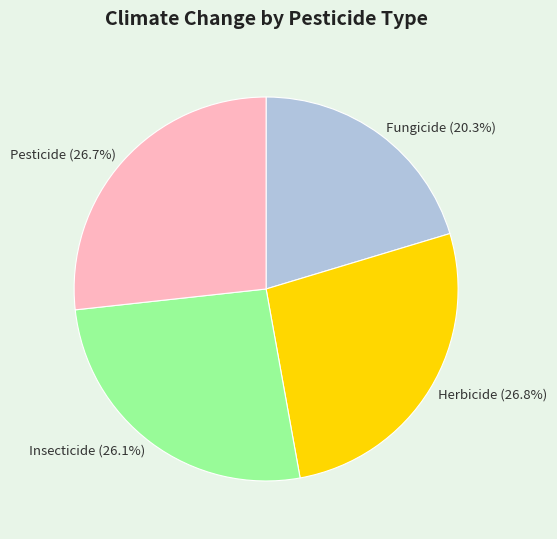

Count the number of slices in the pie.

4